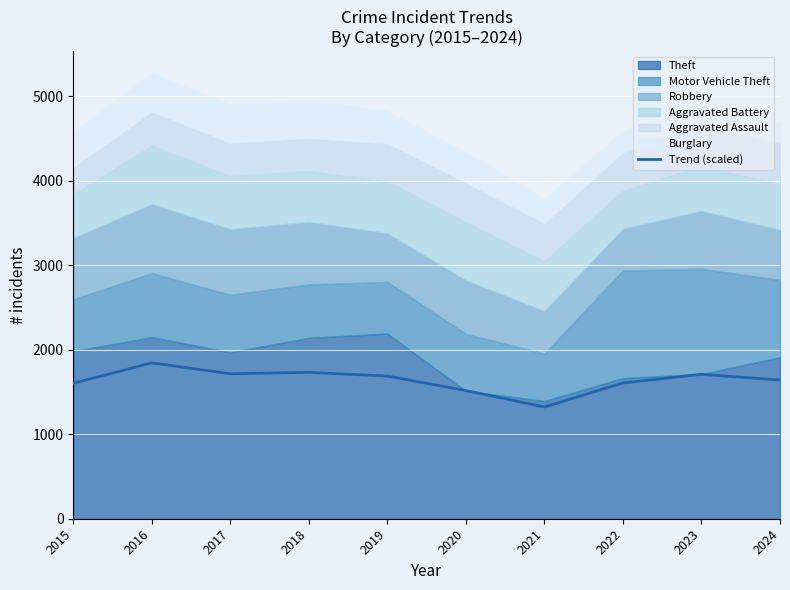

Reading left to right, transcribe all the data shown in this chart.

2015=1603.0	2016=1843.4	2017=1715.0	2018=1731.4	2019=1687.3	2020=1515.8	2021=1321.9	2022=1605.8	2023=1708.3	2024=1640.1